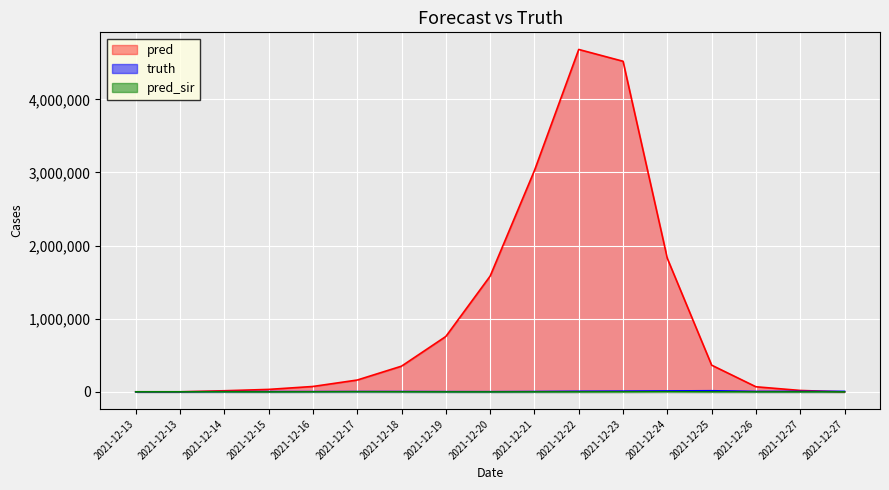

What are all the series names shown in the legend?

pred, truth, pred_sir